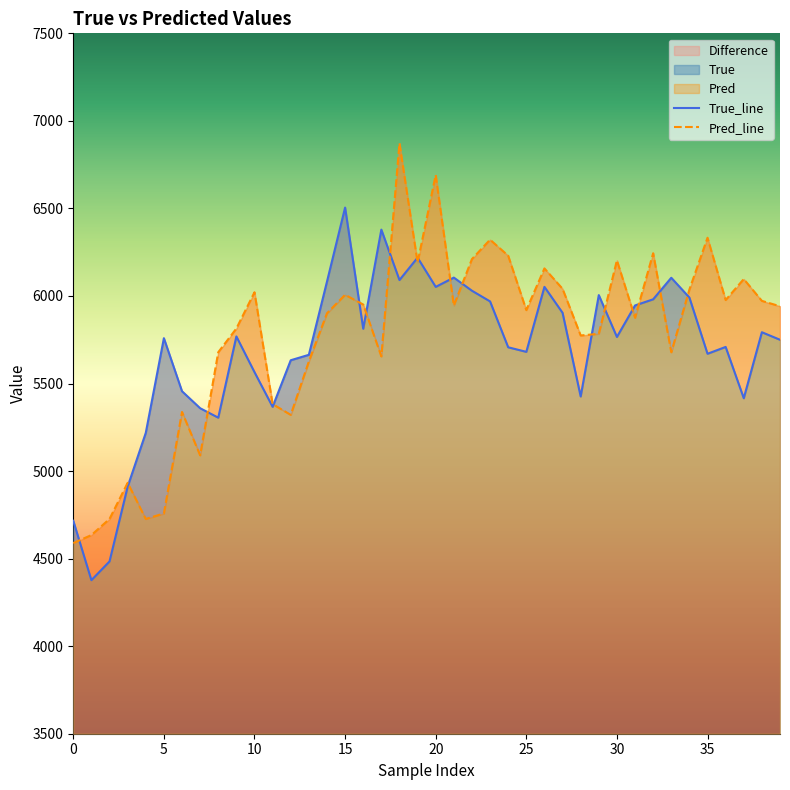

True or false: True has more than 2 interior local peaks.

True